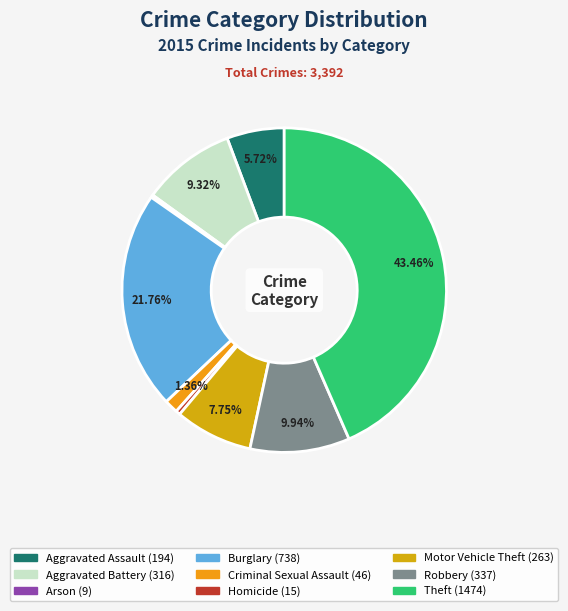

Do Robbery and Theft together represent more than half of the pie?

Yes